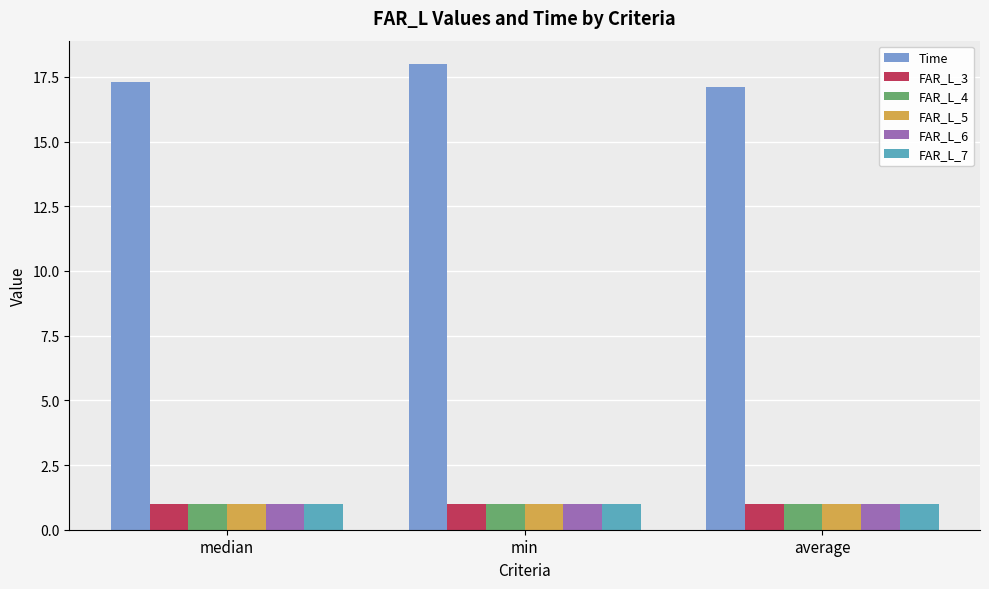

What is the approximate value of FAR_L_6 at average?

1.0